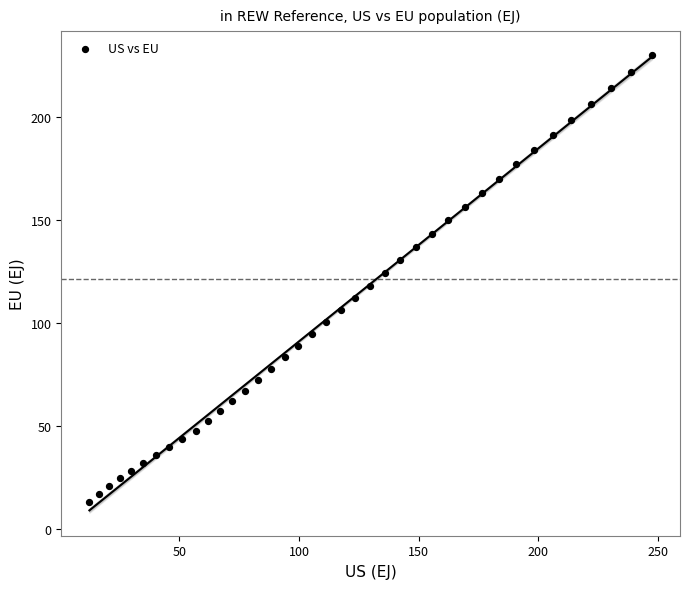

What is the range of Y values (max minus min)?

216.8